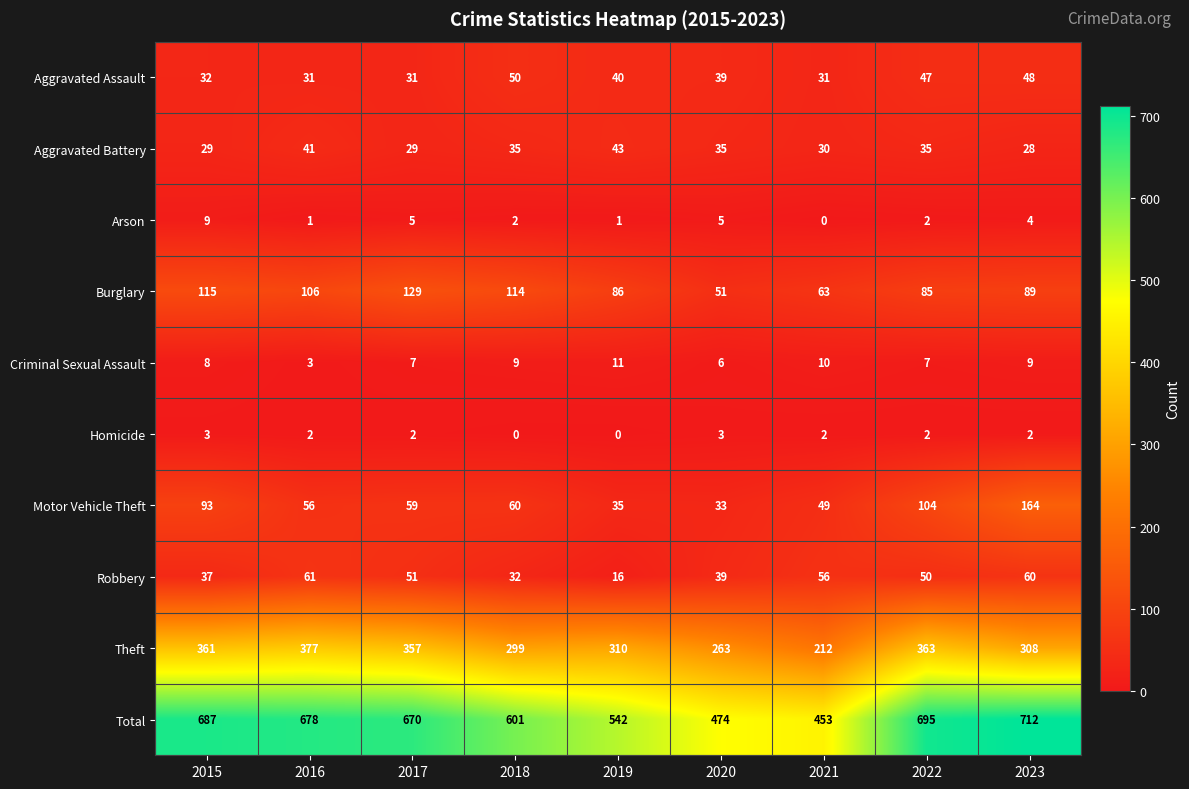

What is the total value across all series at 2019?

1084